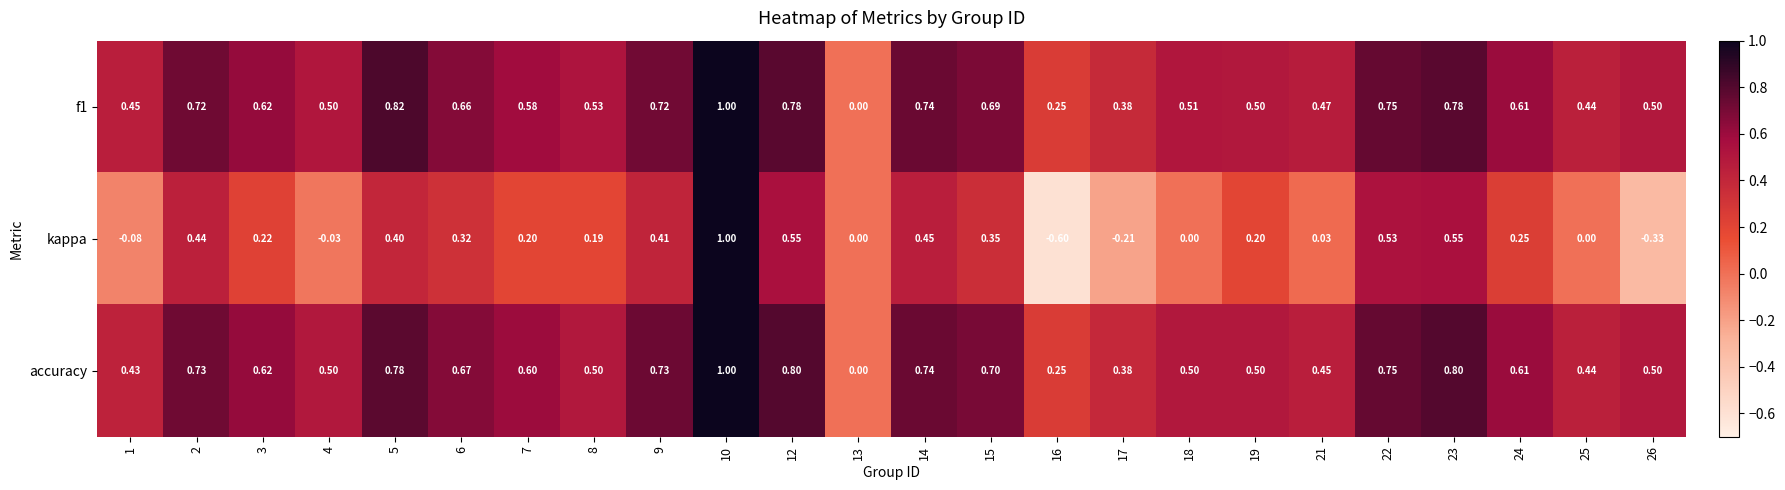

Is the value of kappa at 12 greater than the value of f1 at 7?

No